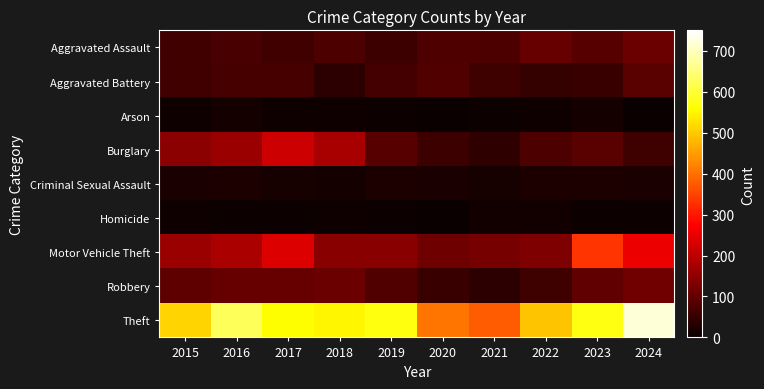

What is the maximum value shown in the chart?

719